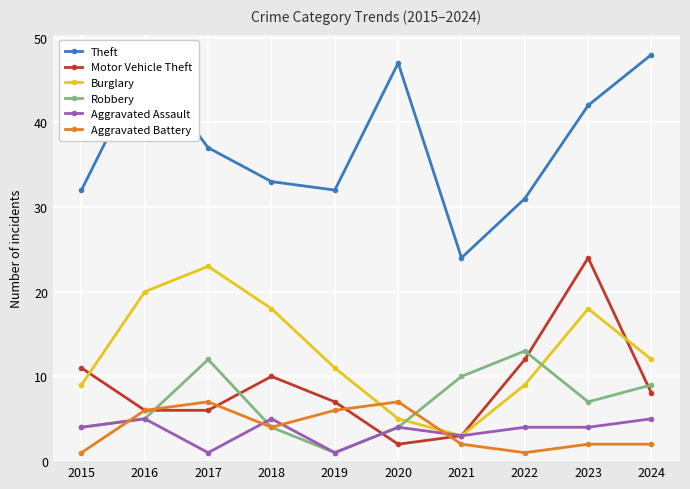

What is the total value across all series at 2018?

74